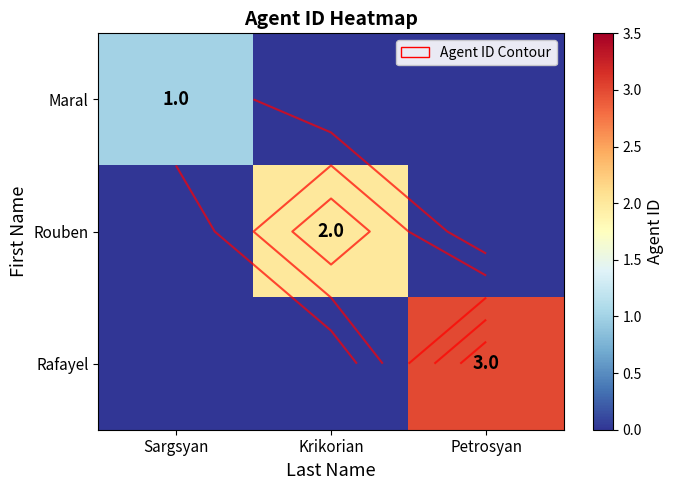

What is the spread (max minus min) of values at Sargsyan?

1